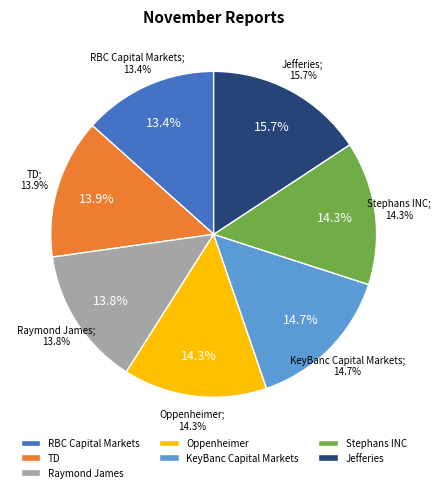

Which slice is the largest?

Jefferies